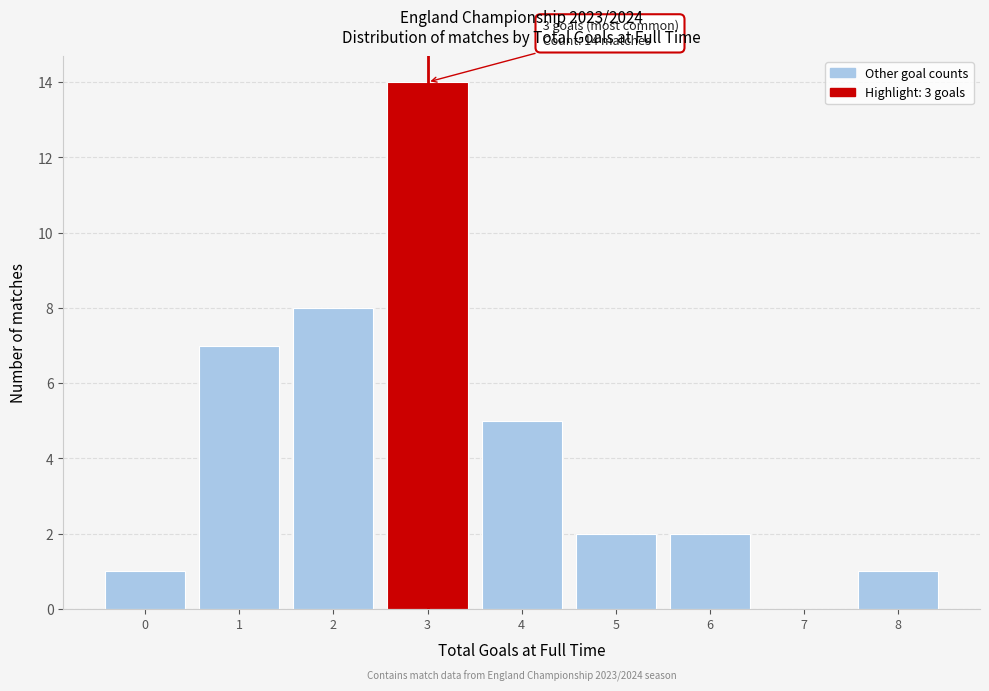

Which range on the x-axis has the tallest bar?

2.5 to 3.5